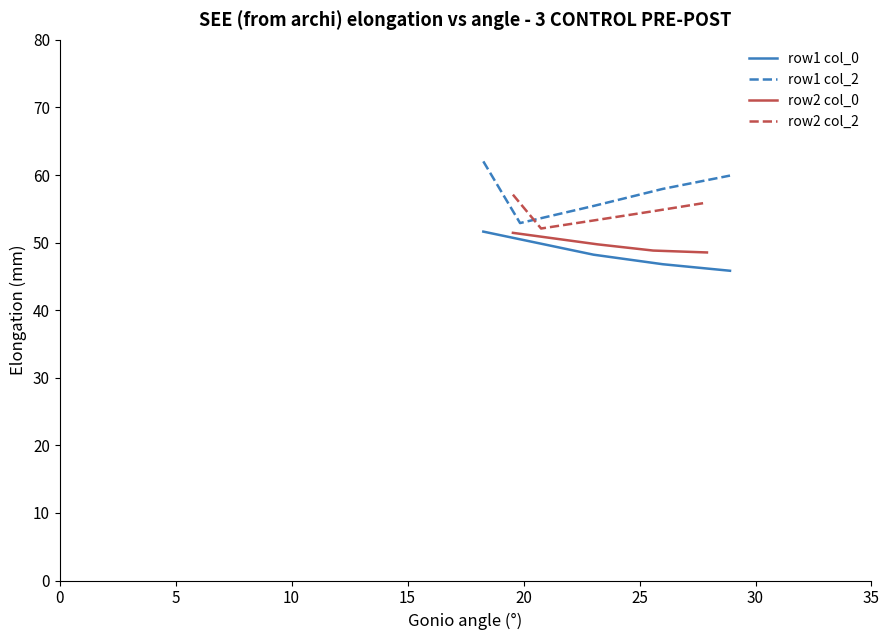

What is the value of the row1 col_2 point at the 1st from the left?

62.0